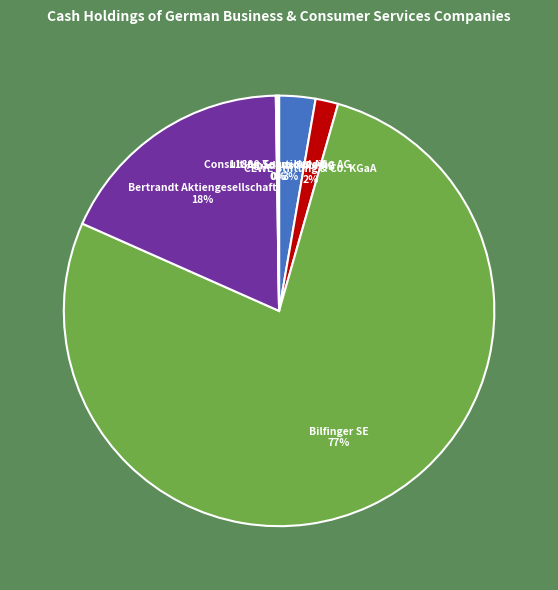

Is it true that Bilfinger SE is 77% of the pie?

True